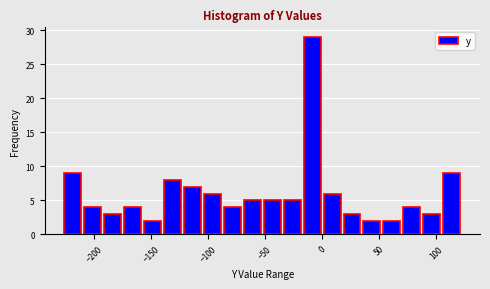

Read against the x-axis, roughly where is the centre of the tallest bar?

-10